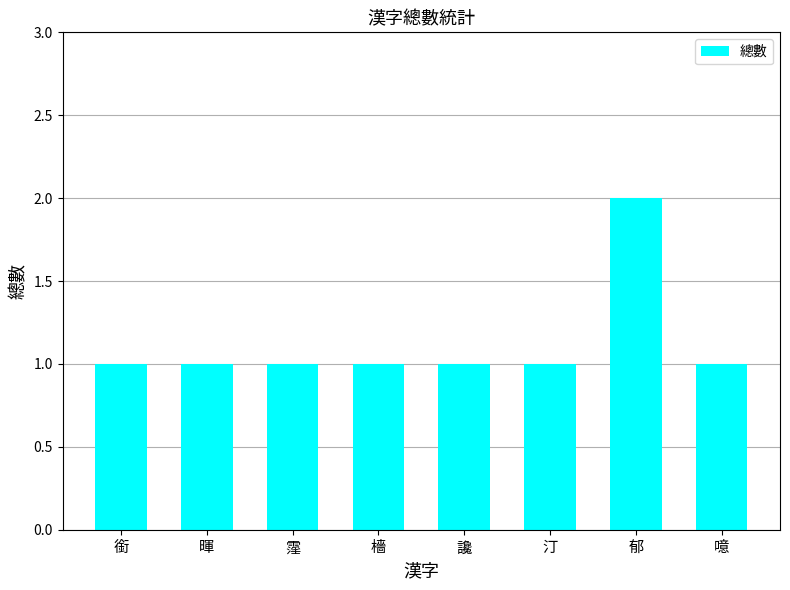

What position from the right is 噫?

1